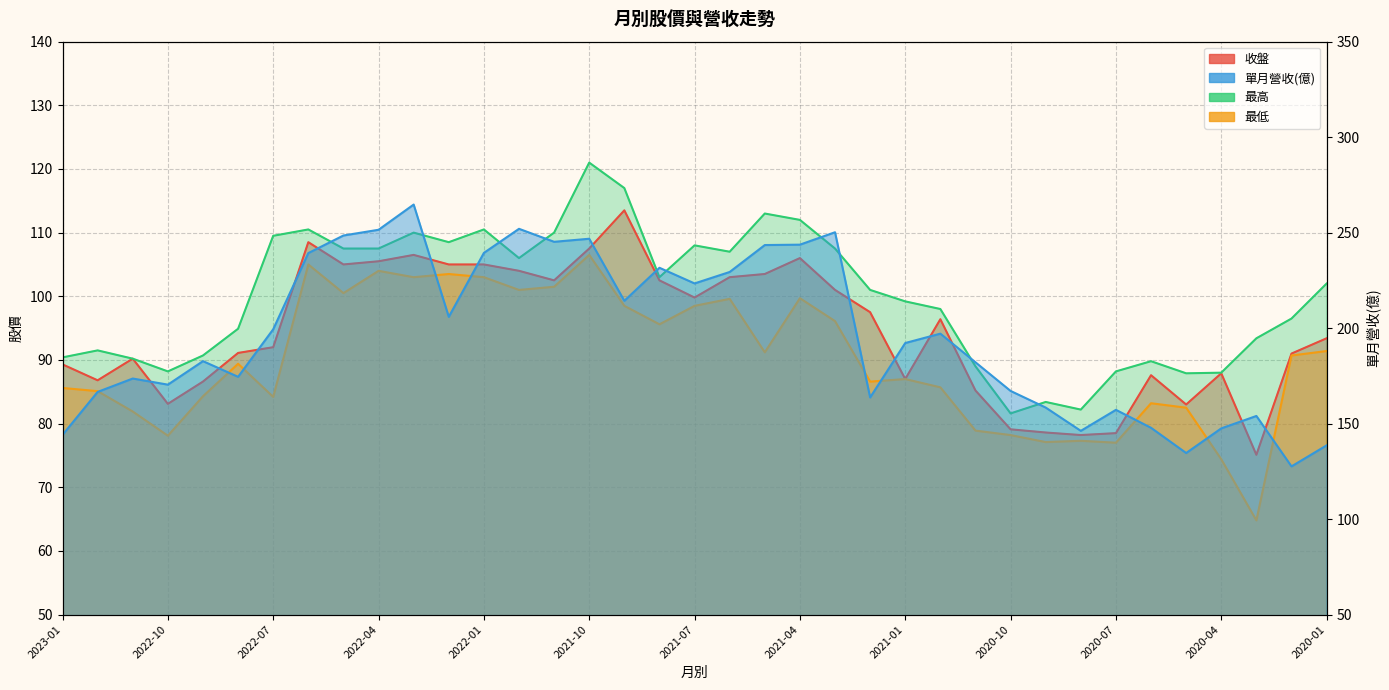

What are all the series names shown in the legend?

收盤, 單月營收(億), 最高, 最低